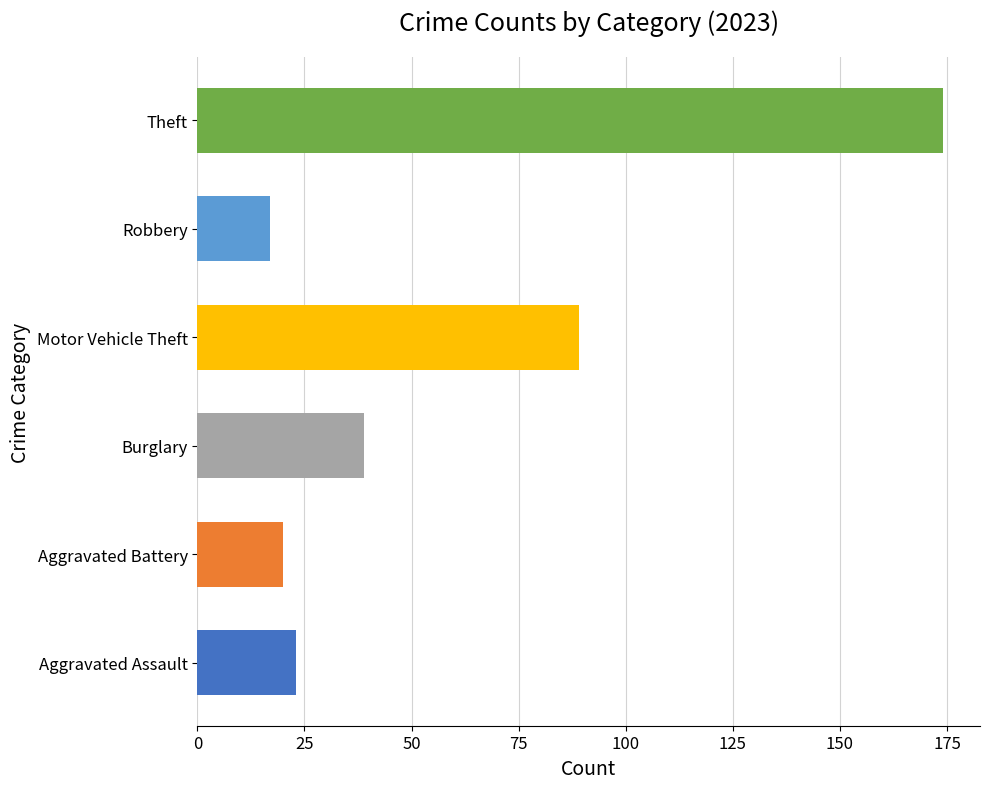

The Robbery series shows 4 at 2023. True or false?

False